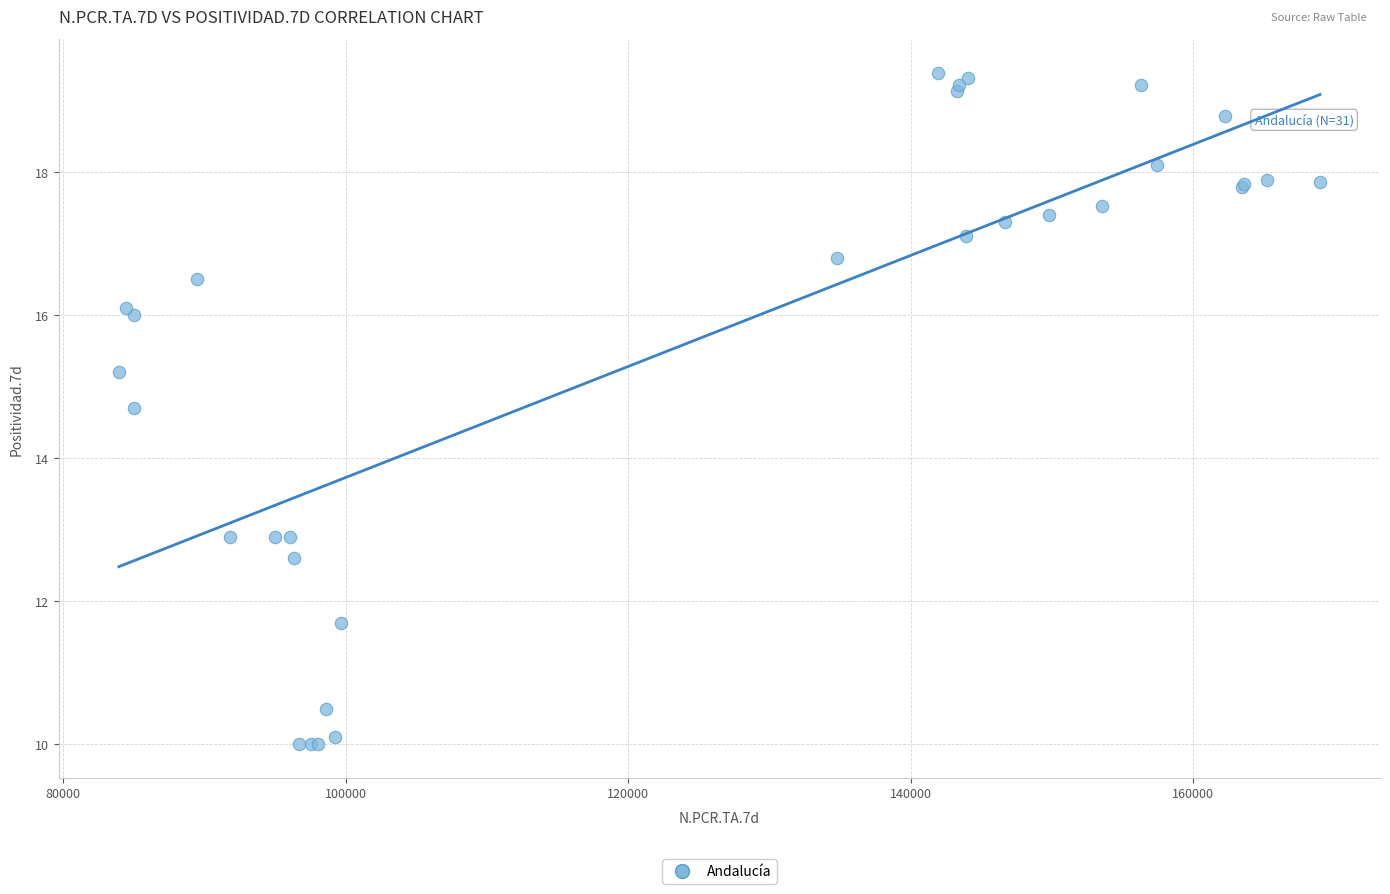

What Y value in the scatter plot is closest to 14?

14.7